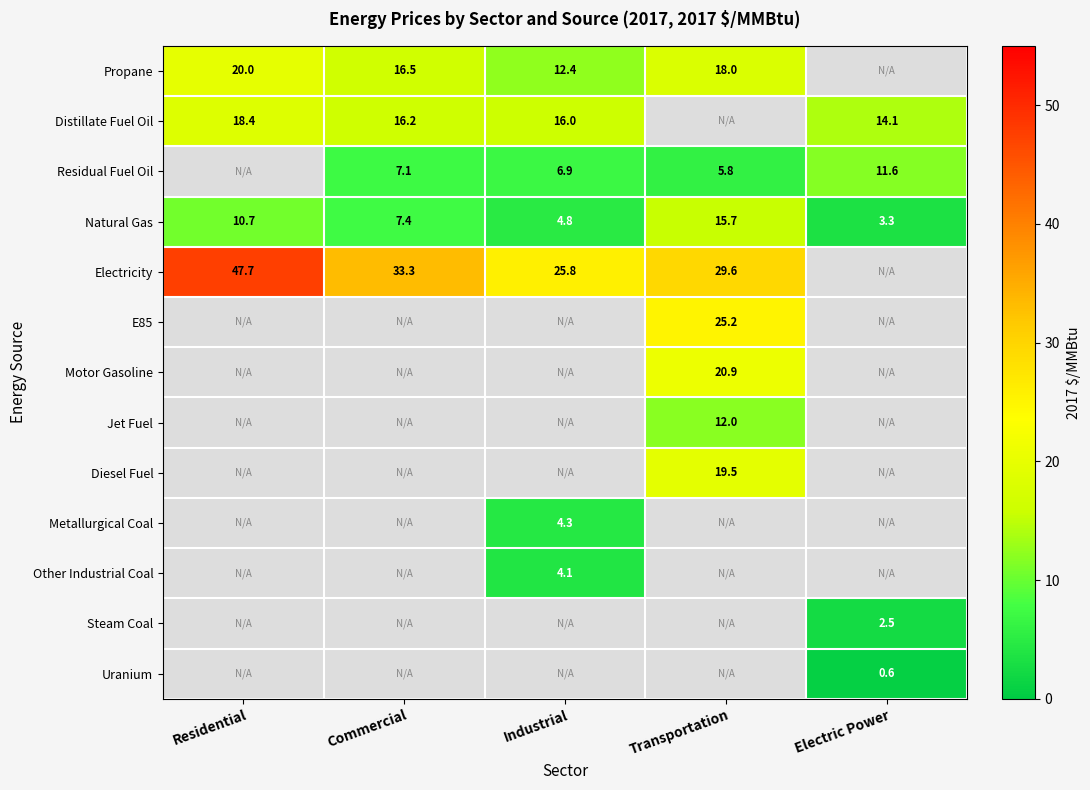

Which has a higher value, Residential or Transportation?

Residential